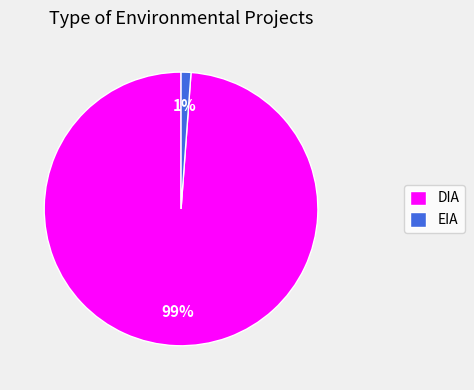

Rank the categories by value from highest to lowest.

DIA, EIA